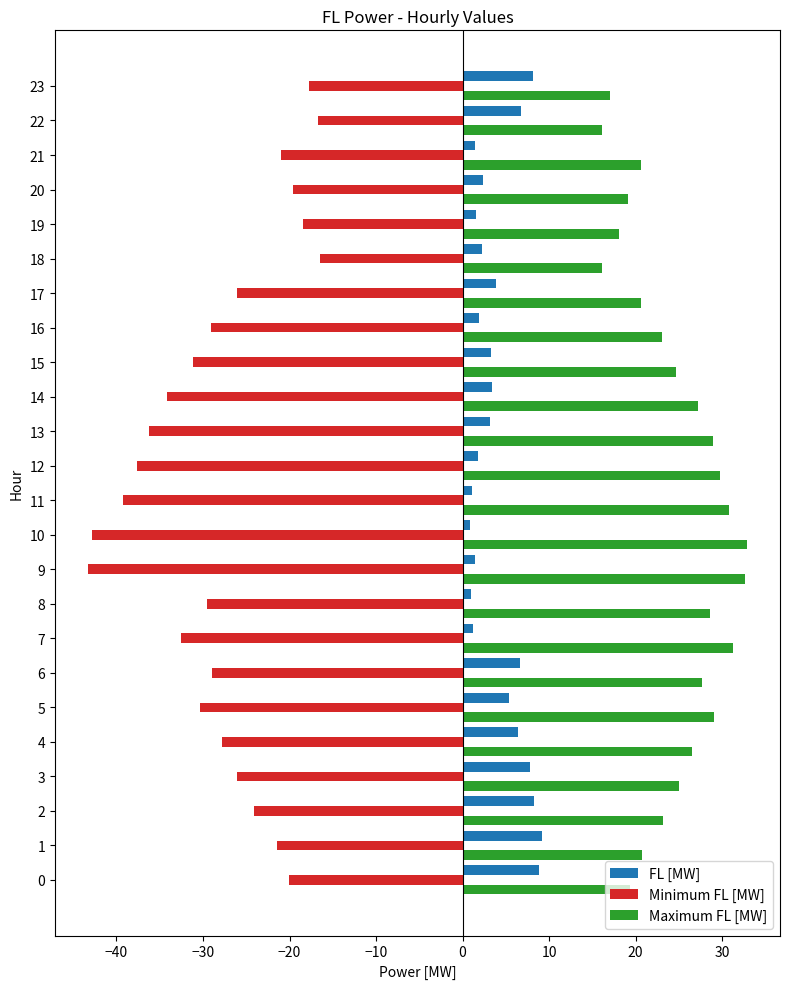

Is it true that Minimum FL [MW] equals -19.6 at 20?

True